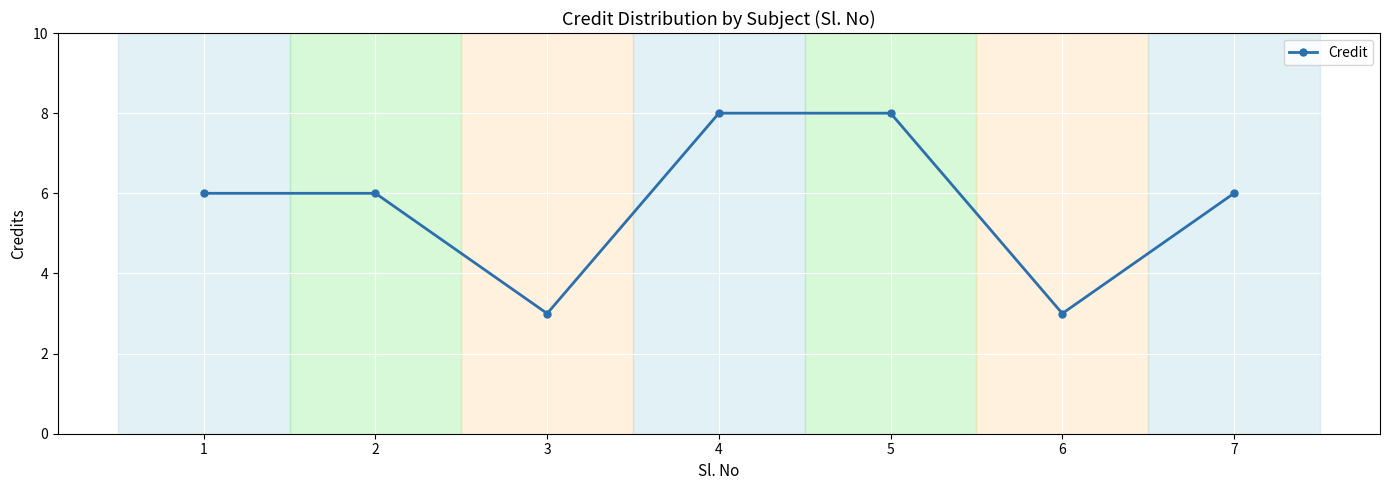

What is the value of the 7th point from the left?

6